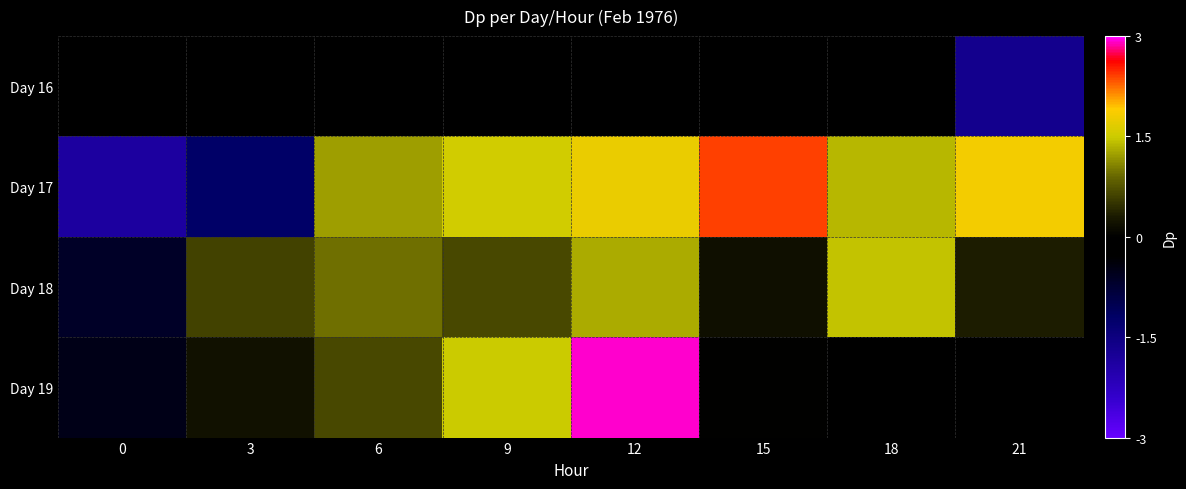

The value of Day 18 at 0 is -0.6. True or false?

True